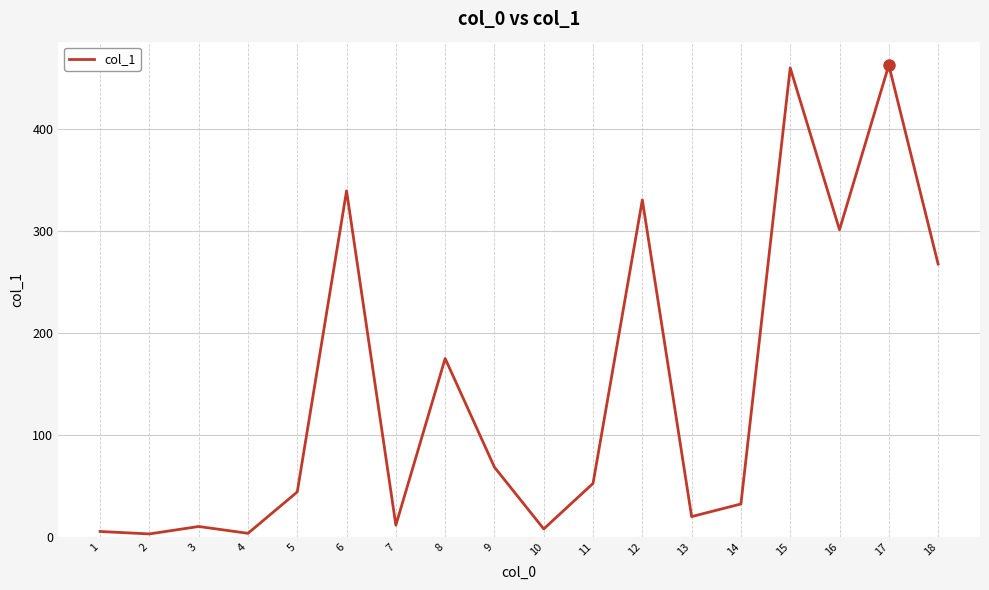

The value at 16 is 149.2. True or false?

False